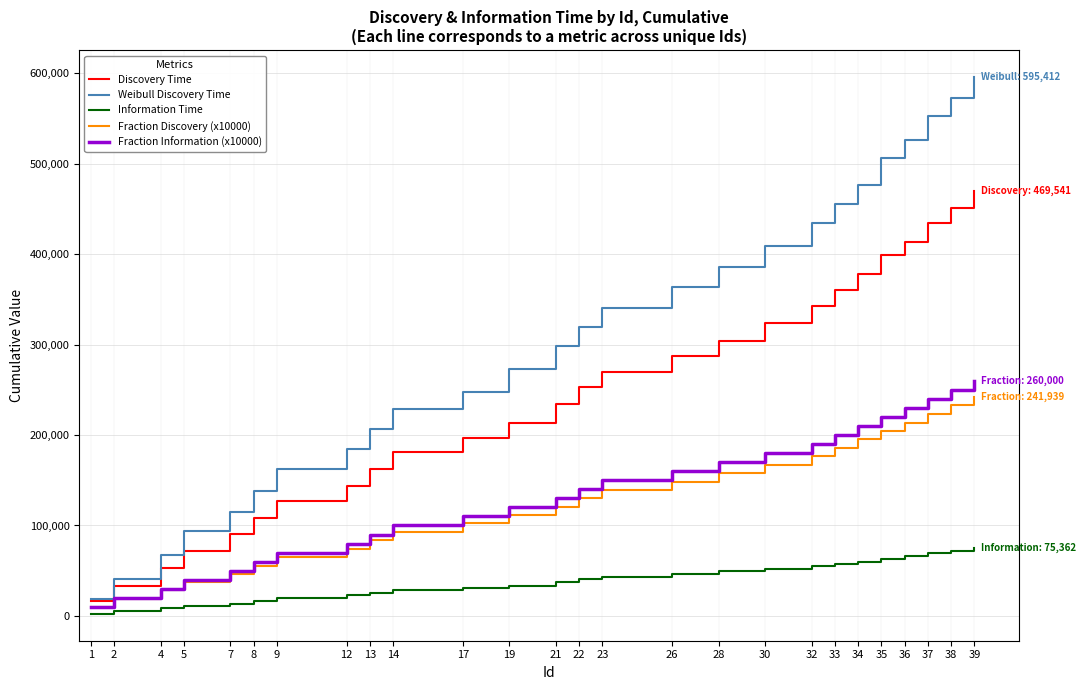

Which series has the widest spread of values?

Weibull Discovery Time